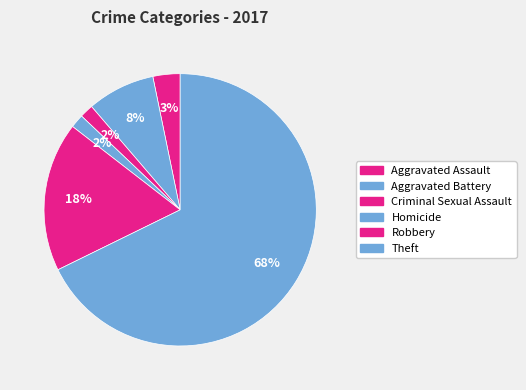

Which has a higher value, Robbery or Aggravated Assault?

Robbery